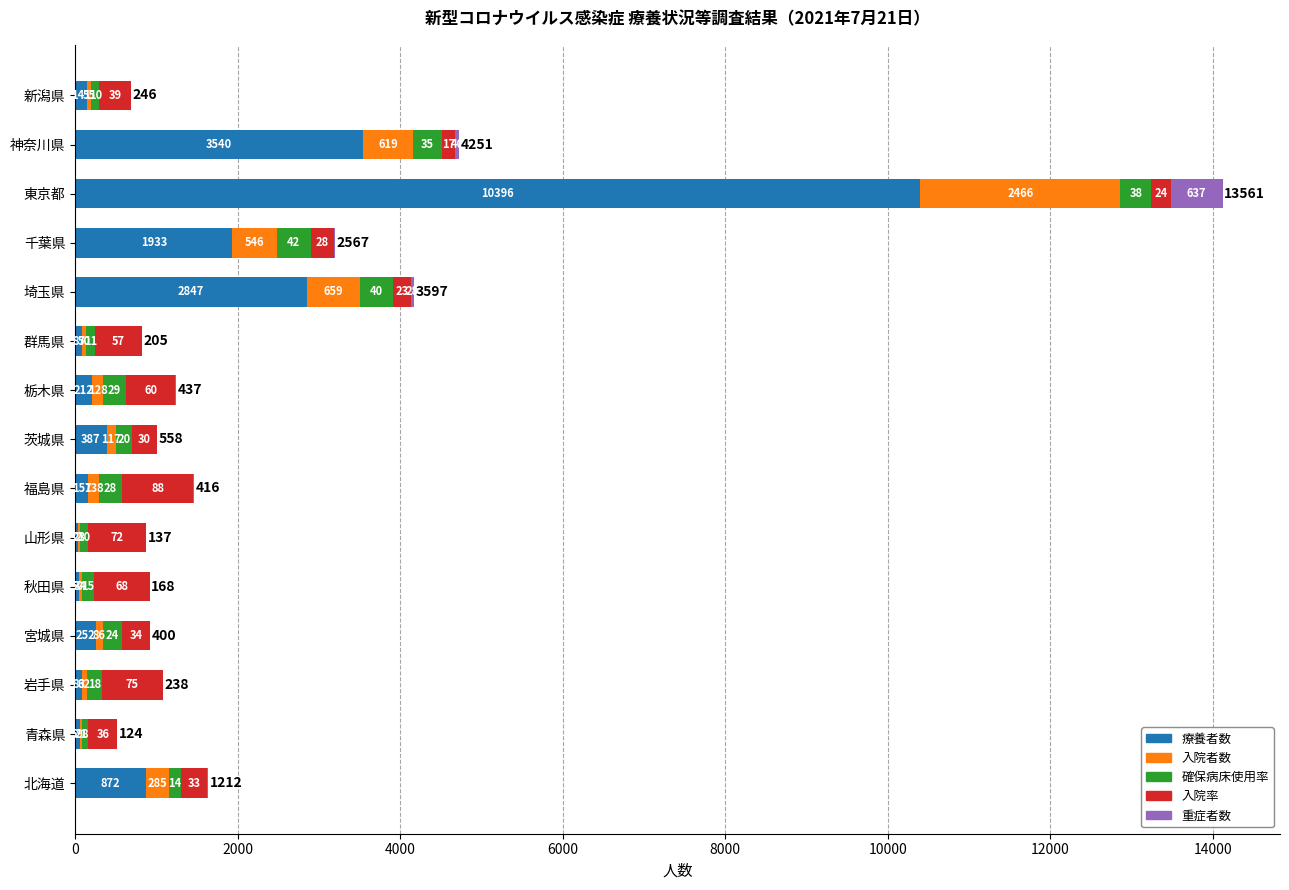

What is the total value across all series at 茨城県?

1008